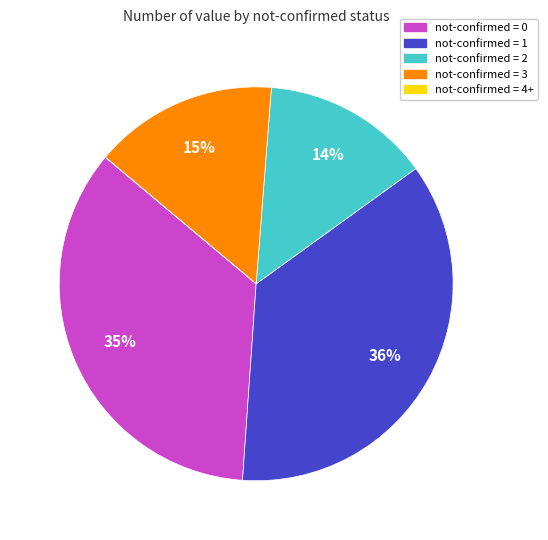

The not-confirmed = 3 slice represents 24% of the pie. True or false?

False